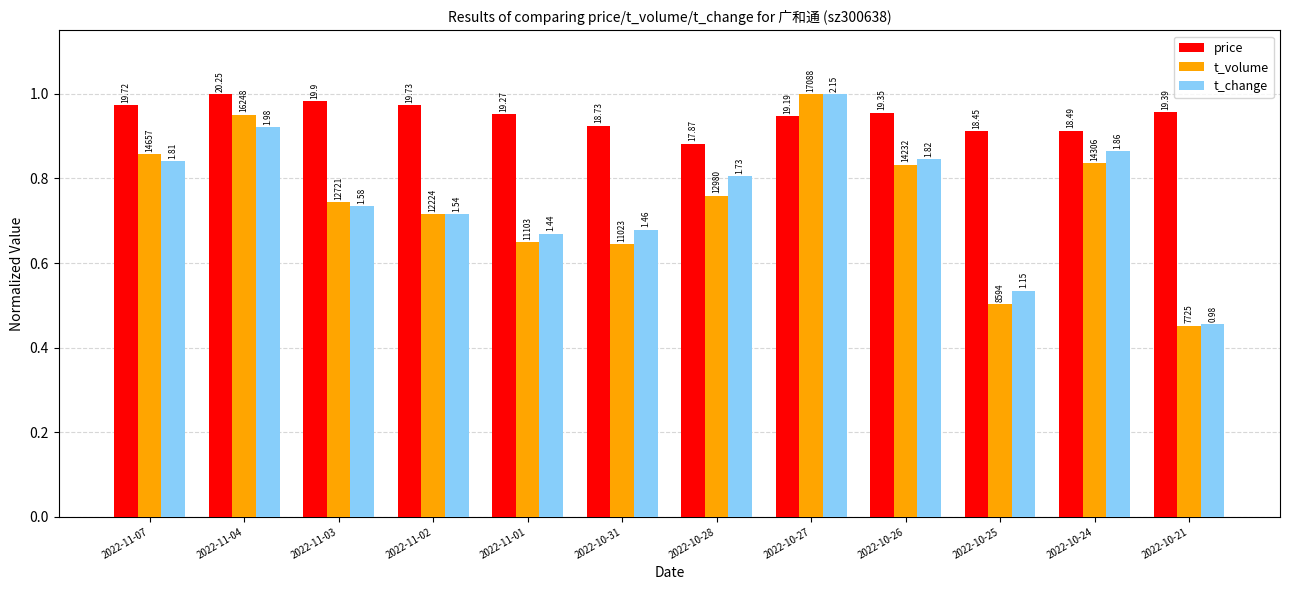

How many bars are there in total?

36